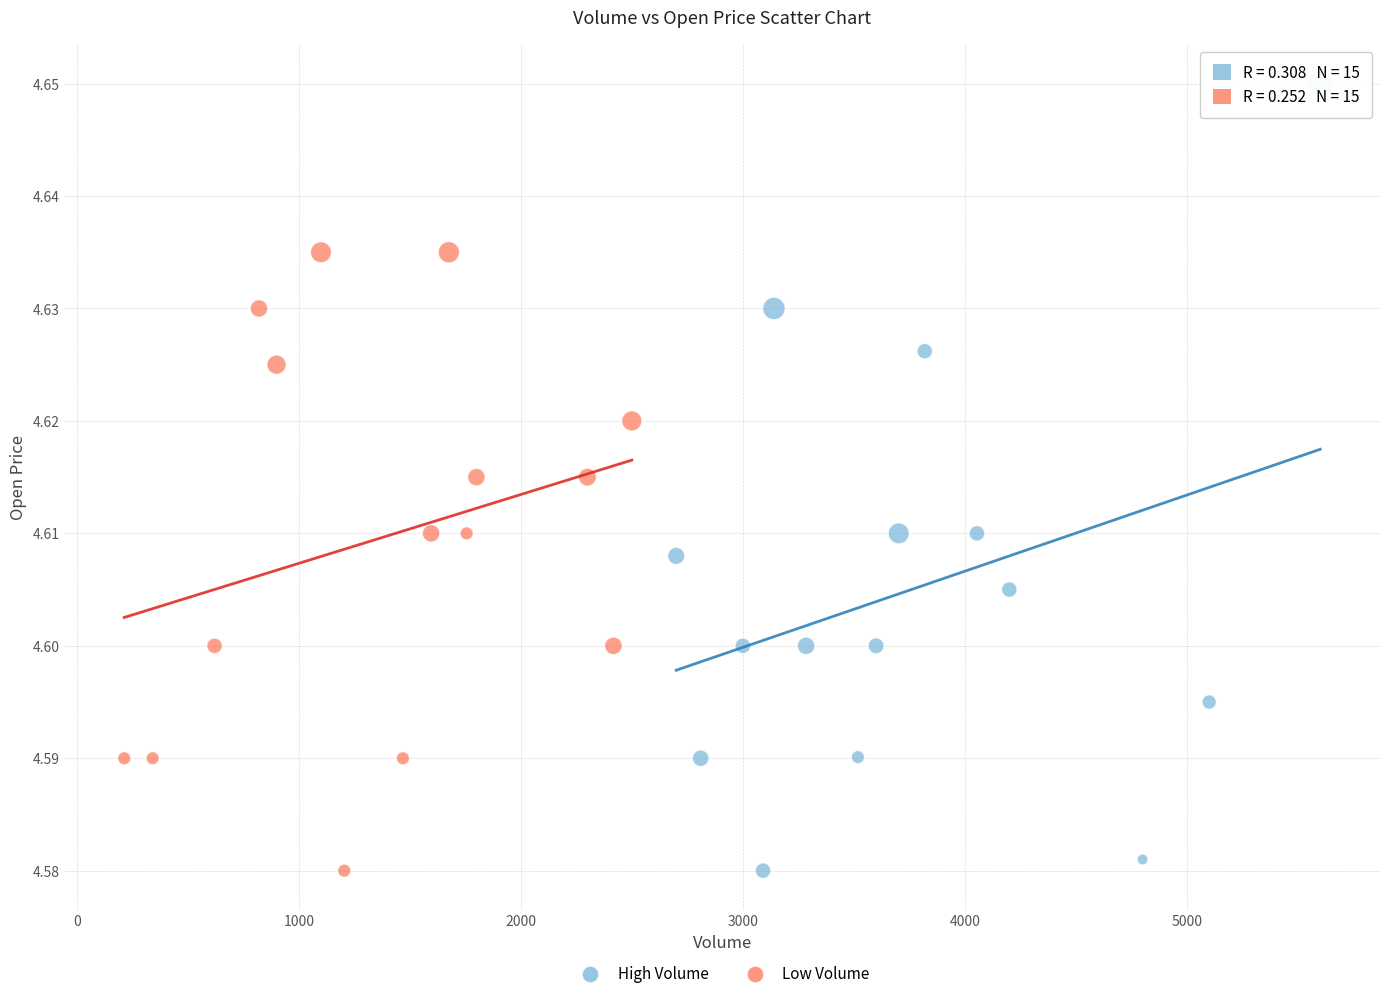

What are all the series names shown in the legend?

High Volume, Low Volume